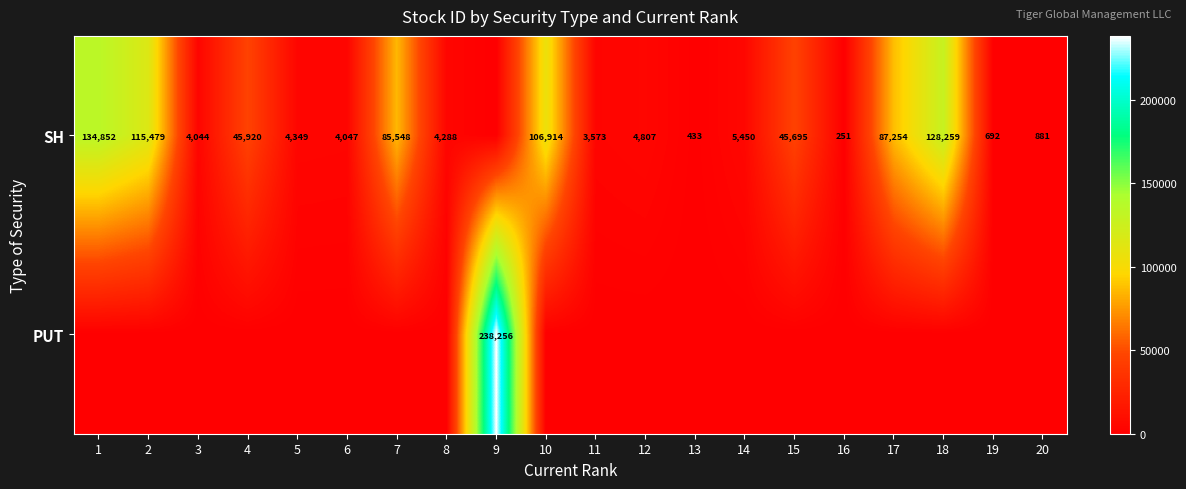

At which category is the sum across all series the highest?

9